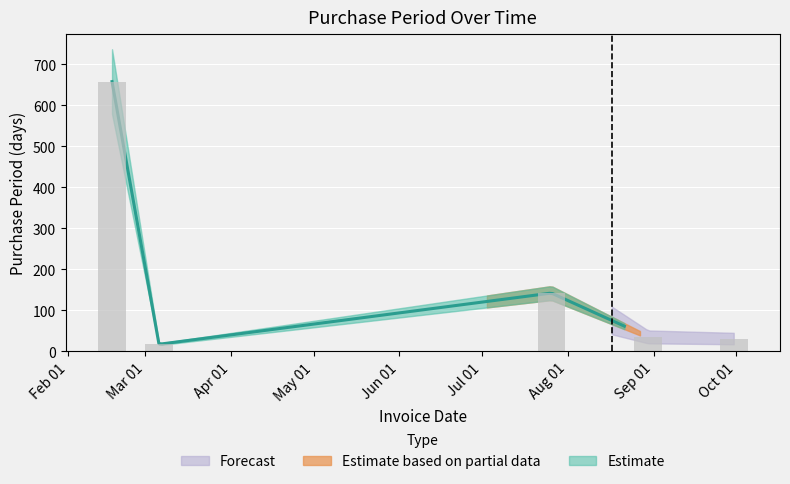

Rank the categories by value from lowest to highest.

2017-03-06, 2017-09-30, 2017-08-30, 2017-07-26, 2017-02-17